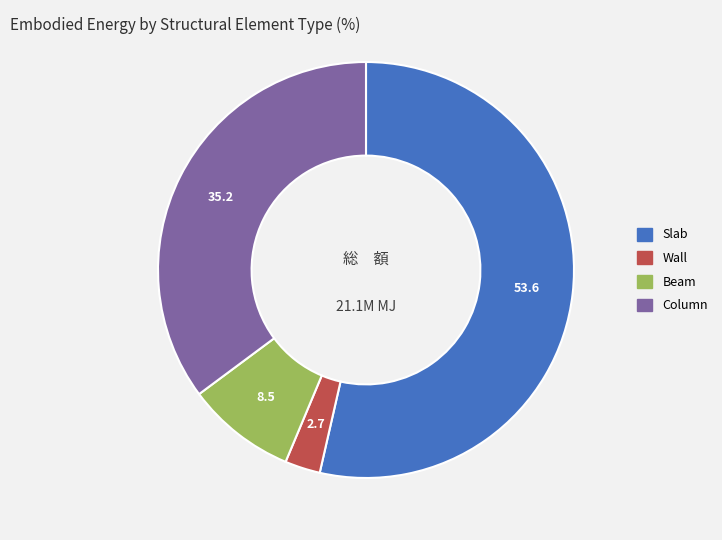

Between Wall and Slab, which is larger?

Slab